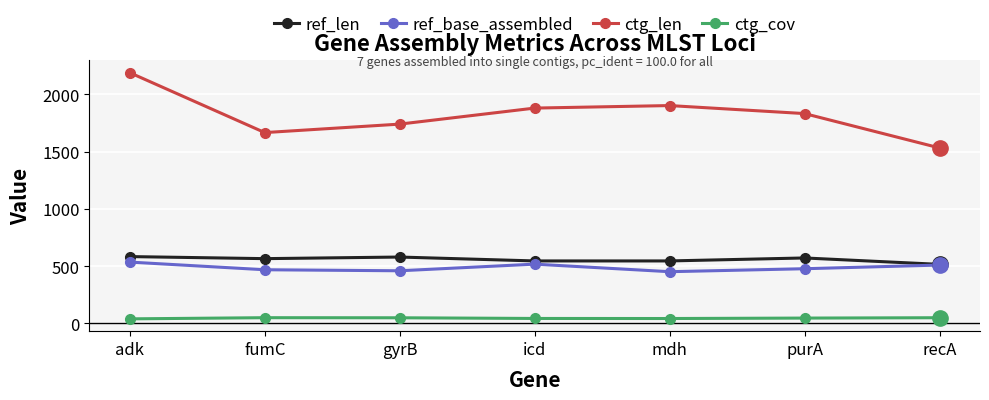

Is it true that ref_len equals 168.4 at icd?

False